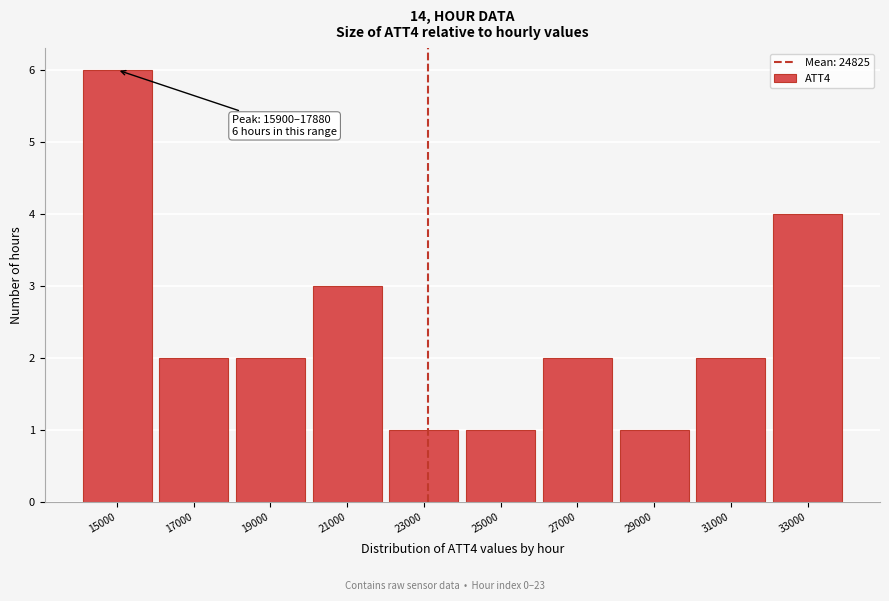

Reading left to right, list all the values displayed in this chart.

15000=6	17000=2	19000=2	21000=3	23000=1	25000=1	27000=2	29000=1	31000=2	33000=4